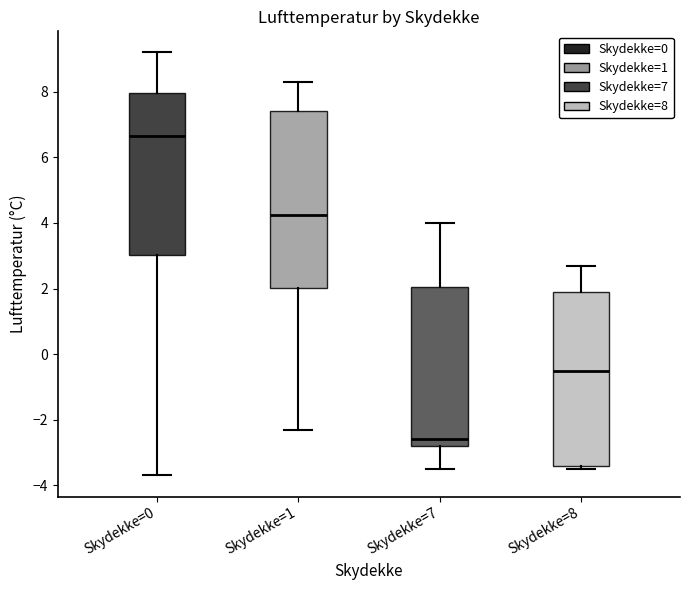

Which box has the highest median line?

Skydekke=0